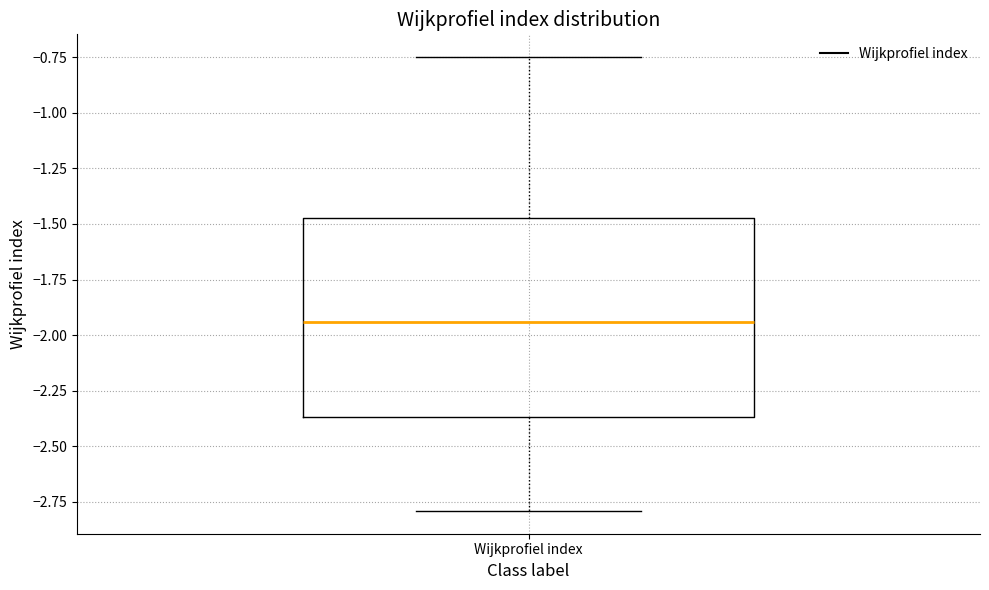

Where does the upper whisker of the box for Wijkprofiel index end on the y-axis? The values are not printed on the chart, so give them approximately, as read against the axis.

-0.75